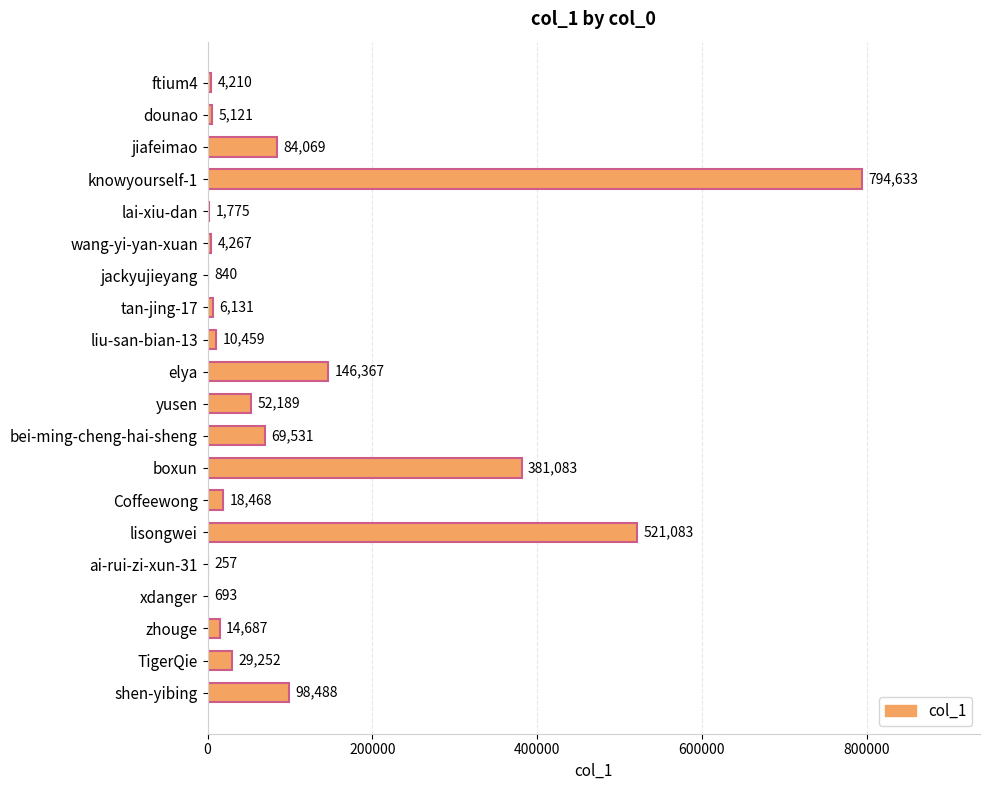

What is the maximum value shown in the chart?

794633